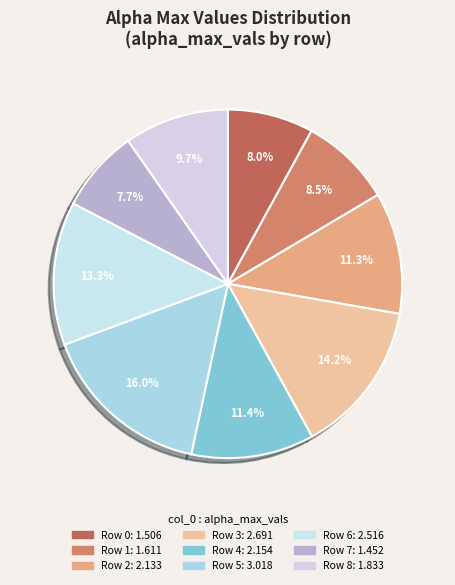

Which slice is the smallest?

7